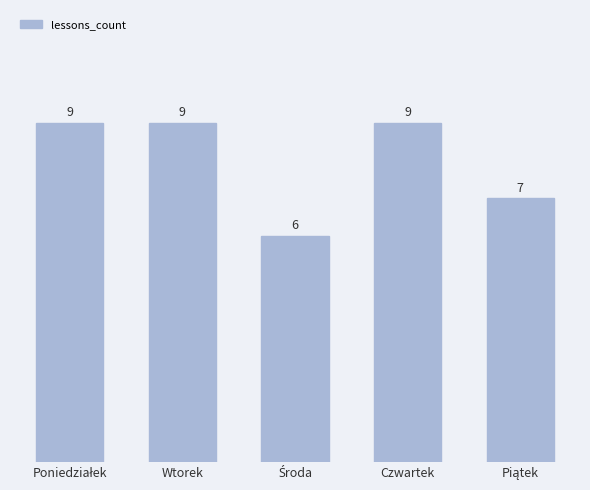

What is the smallest value displayed?

6